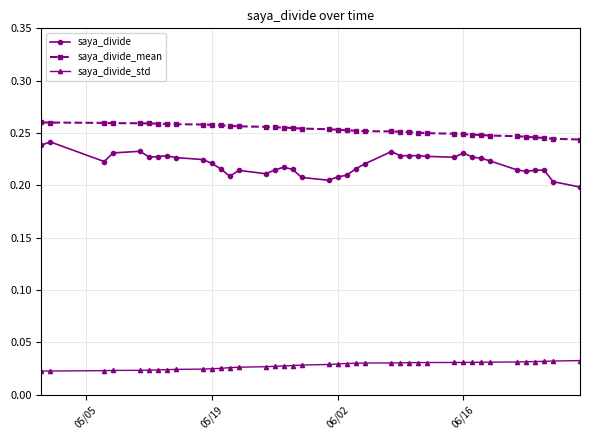

True or false: saya_divide_std and saya_divide_mean intersect in this chart.

False